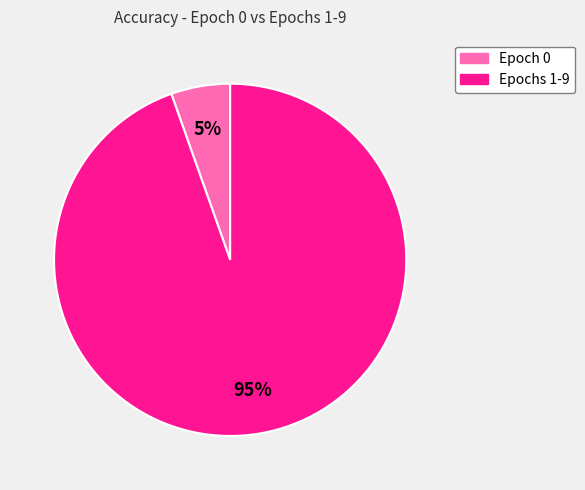

To the nearest percent, what is the average slice percentage?

50%